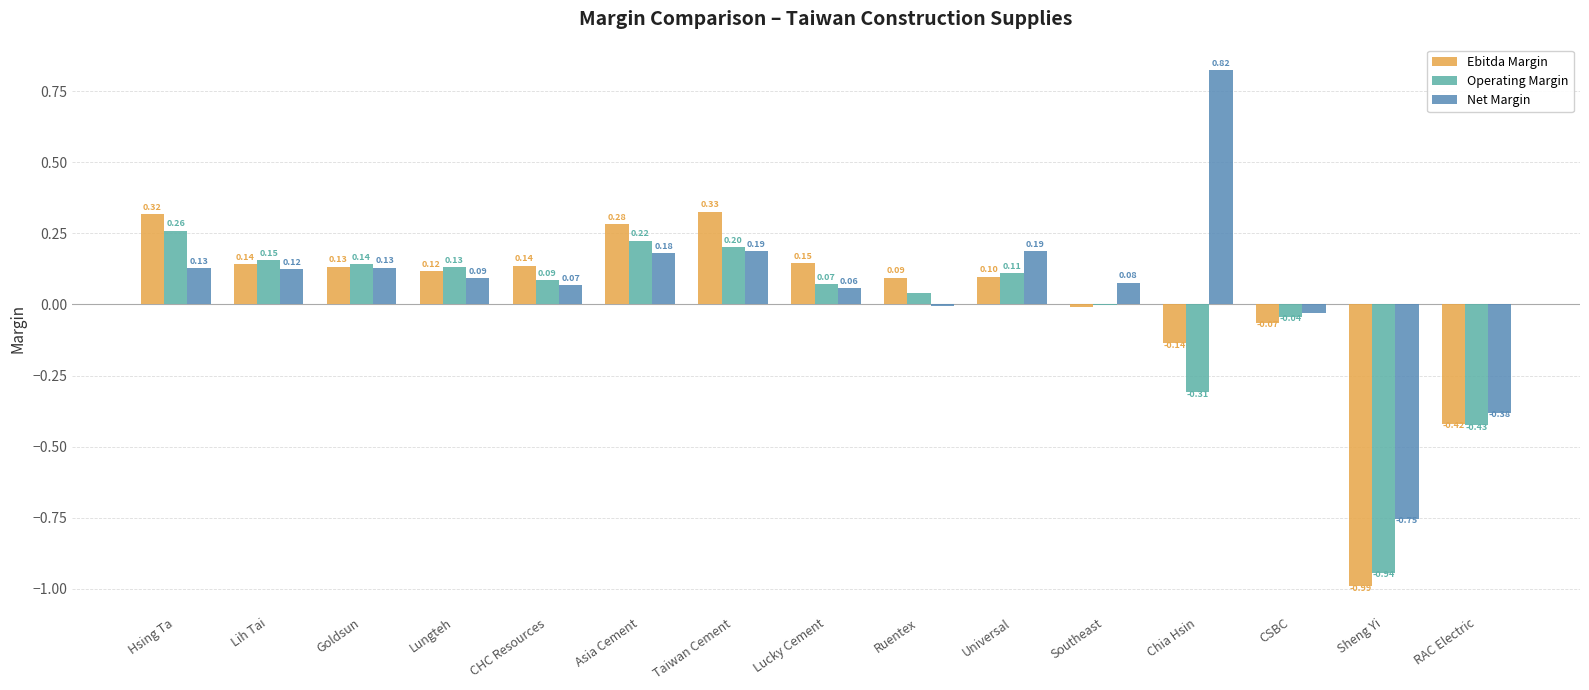

True or false: Net Margin has a value of 0.1 at Lih Tai.

True